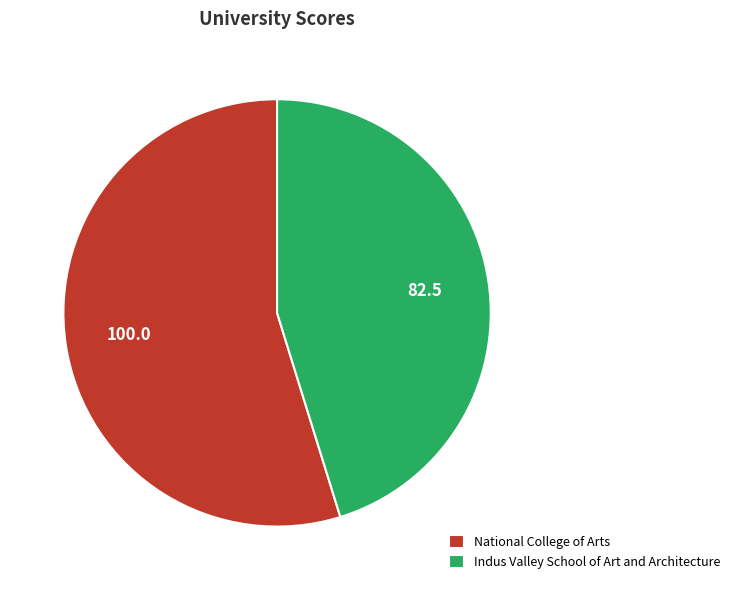

Is the sum of Indus Valley School of Art and Architecture and National College of Arts greater than half?

Yes